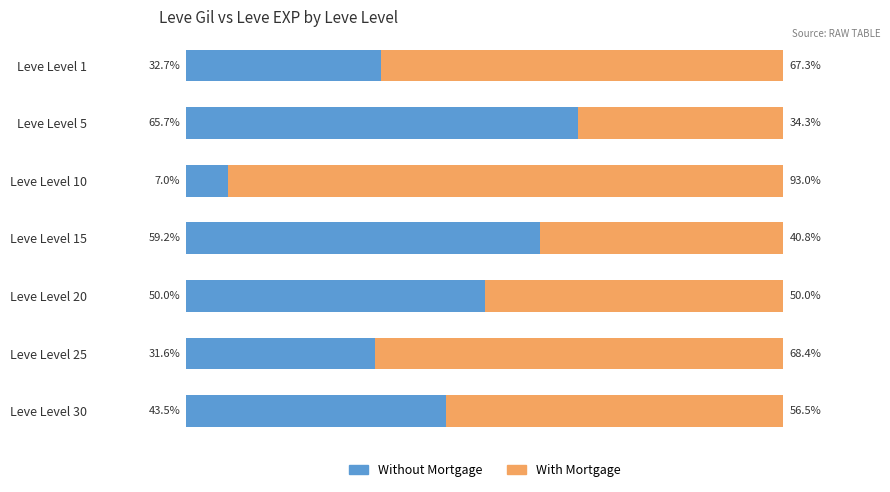

Where is Without Mortgage nearest to the value 36?

Leve Level 1